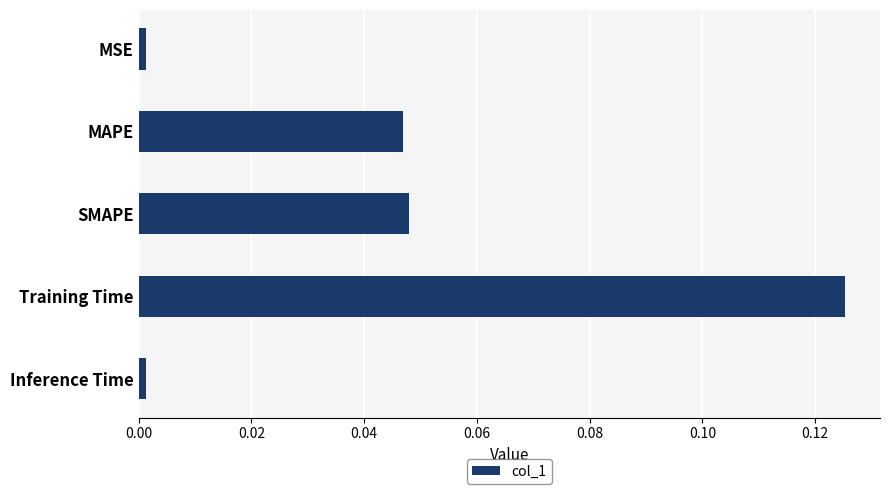

How many series are shown in this chart?

1